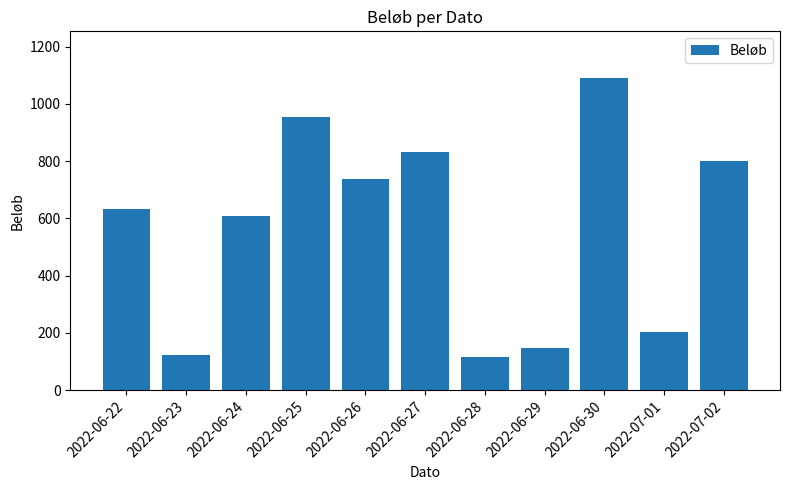

Approximately how many times larger is the value at 2022-06-27 compared to 2022-06-29?

5.7